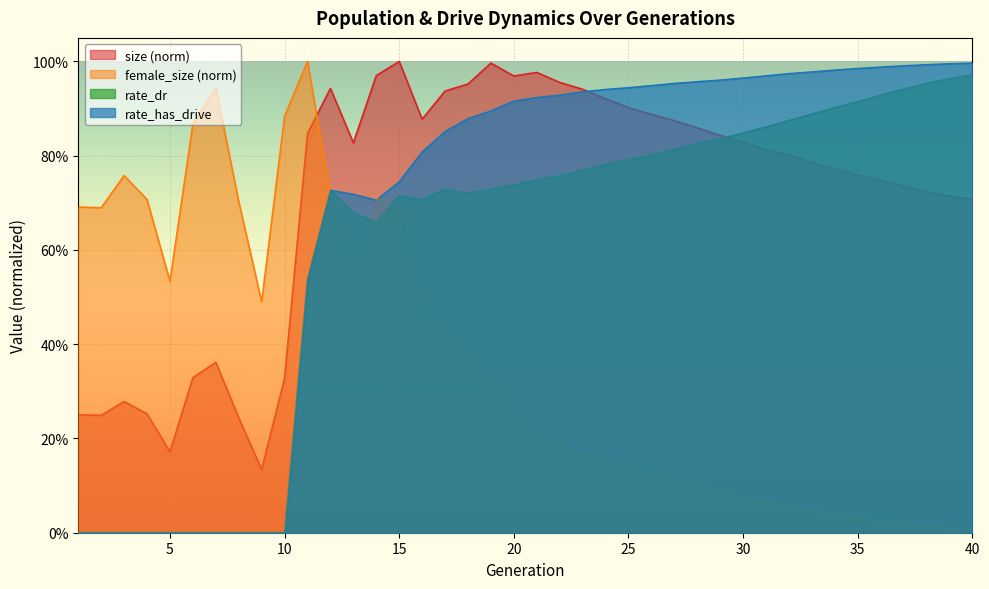

What is the maximum value shown in the chart?

1.0